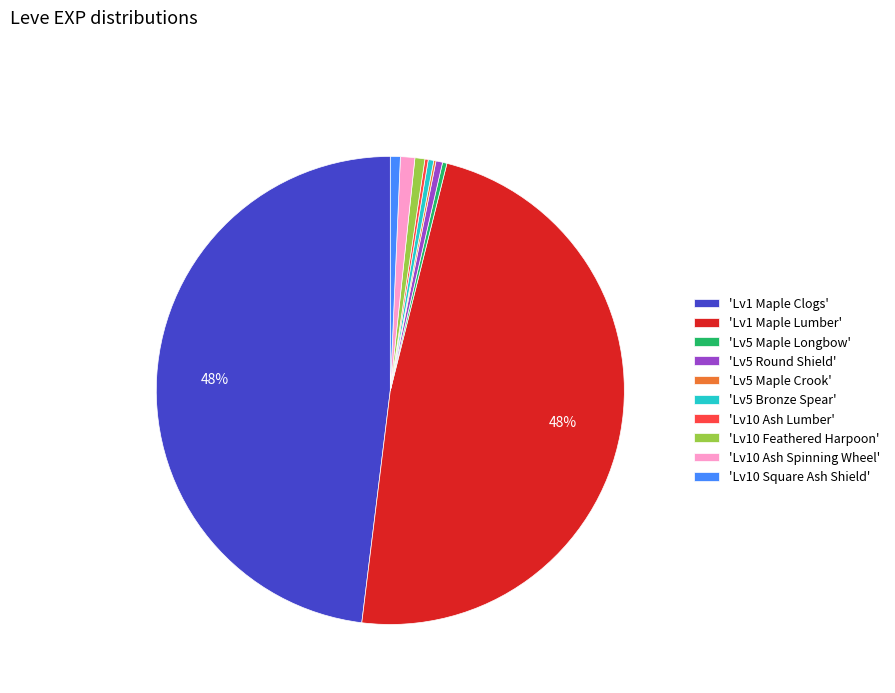

Combined, do 'Lv1 Maple Lumber' and 'Lv10 Square Ash Shield' account for over 50%?

No